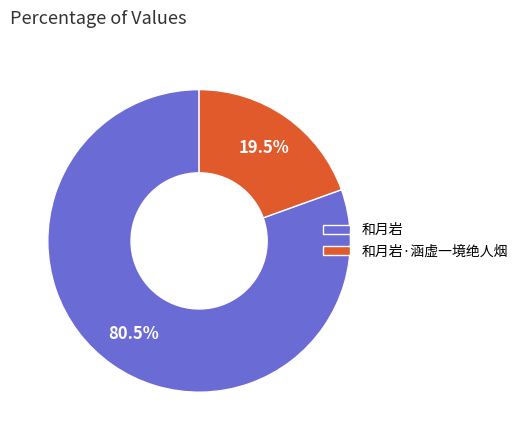

What percentage is NOT represented by 和月岩·涵虚一境绝人烟?

80.5%